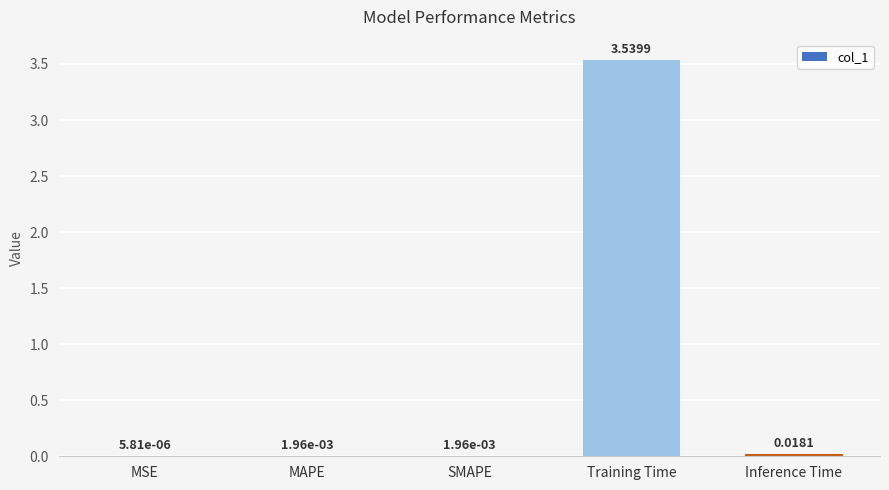

At which category does the chart reach its peak across all series?

Training Time